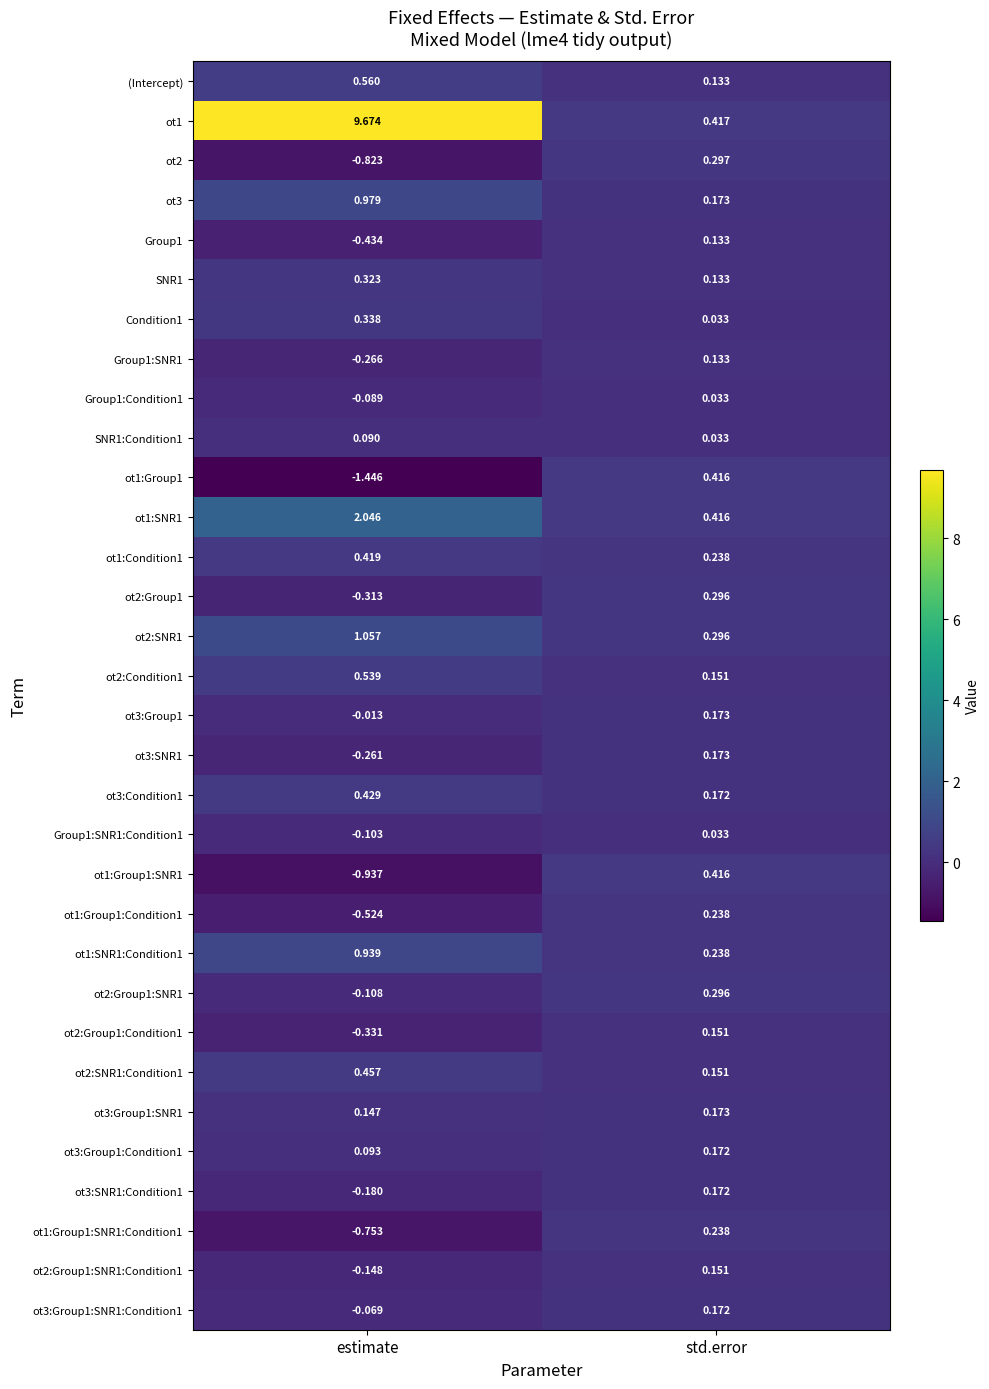

Which series has the largest total across all categories?

ot1